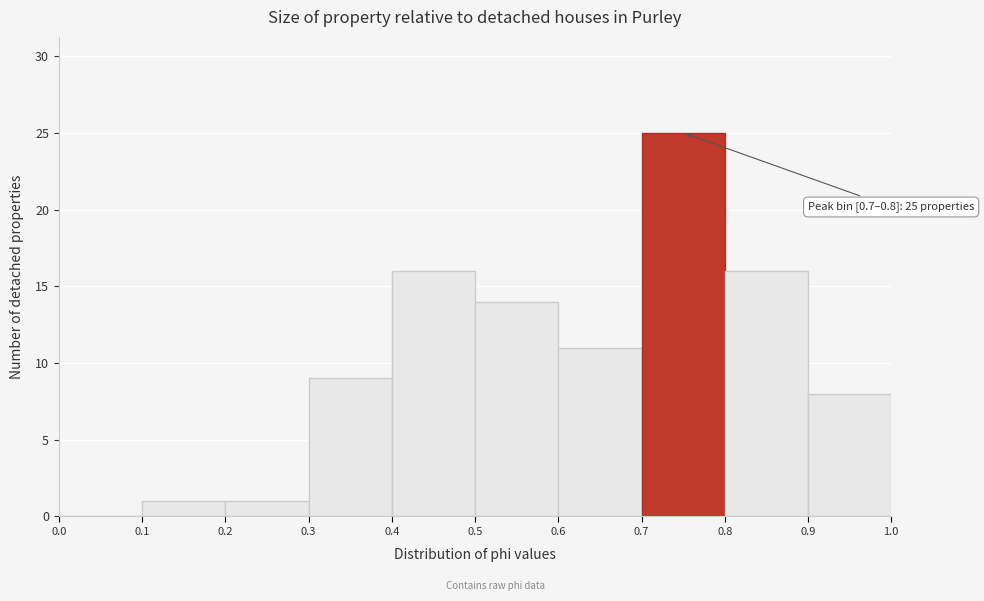

Which range on the x-axis has the tallest bar?

0.7 to 0.8